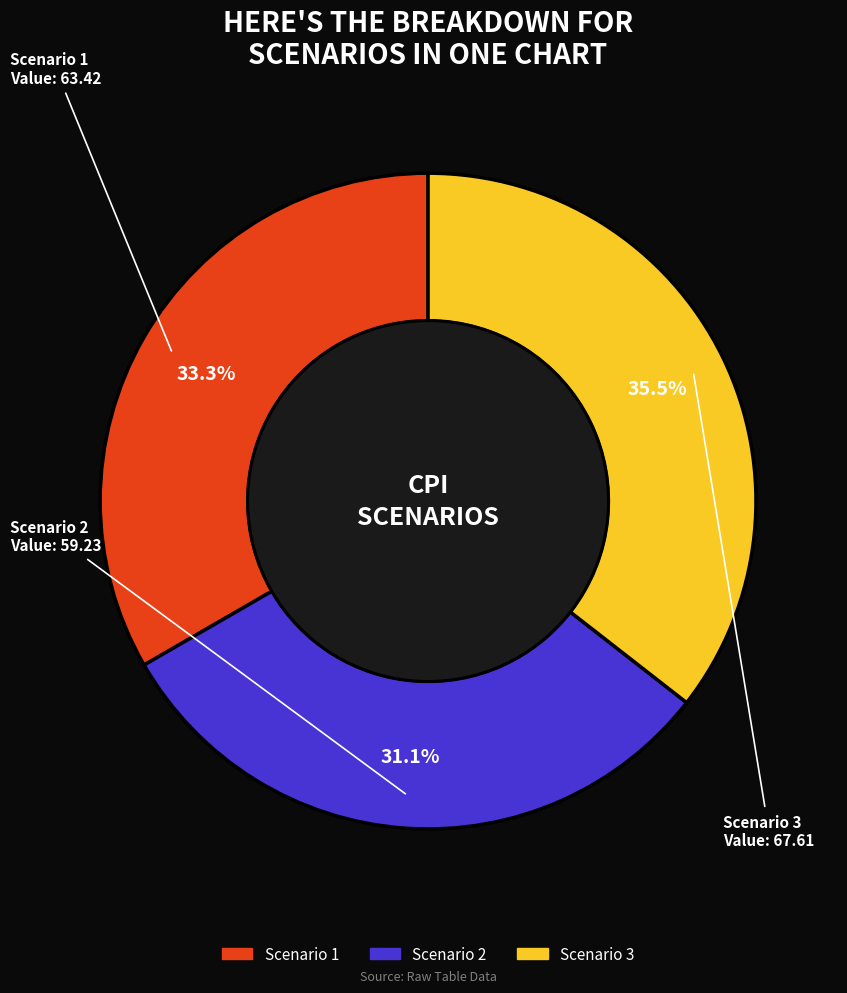

What is the ratio of the value at Scenario 2 to the value at Scenario 3?

0.9